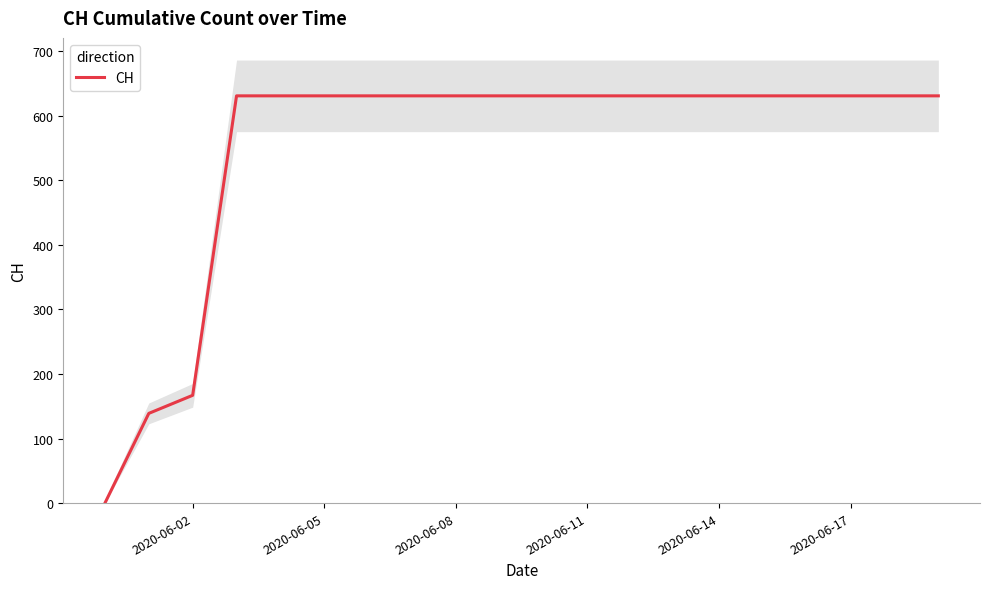

What is the highest value of the CH series?

631